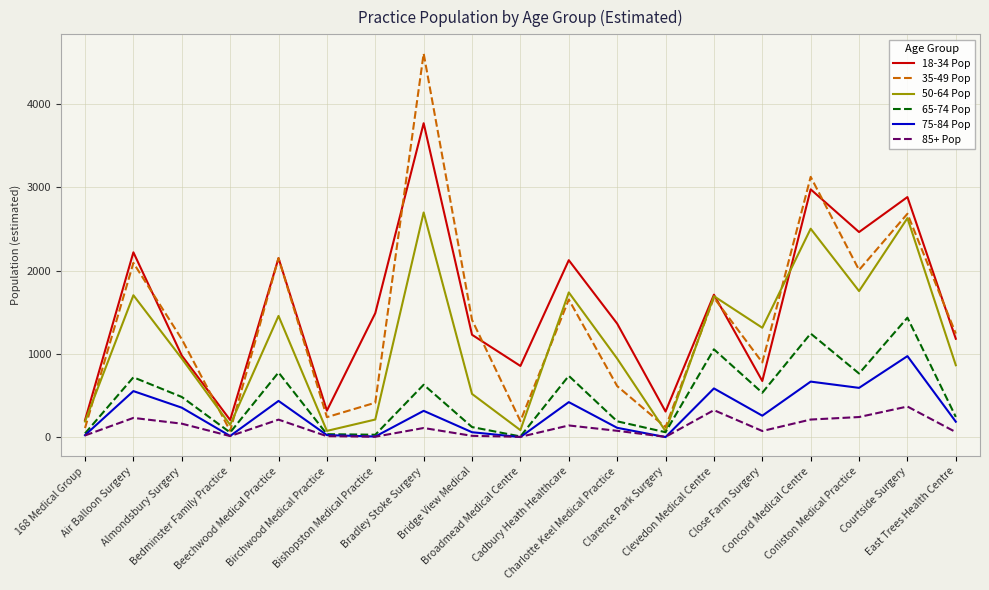

Rank the series at Cadbury Heath Healthcare from lowest to highest value.

85+ Pop, 75-84 Pop, 65-74 Pop, 35-49 Pop, 50-64 Pop, 18-34 Pop